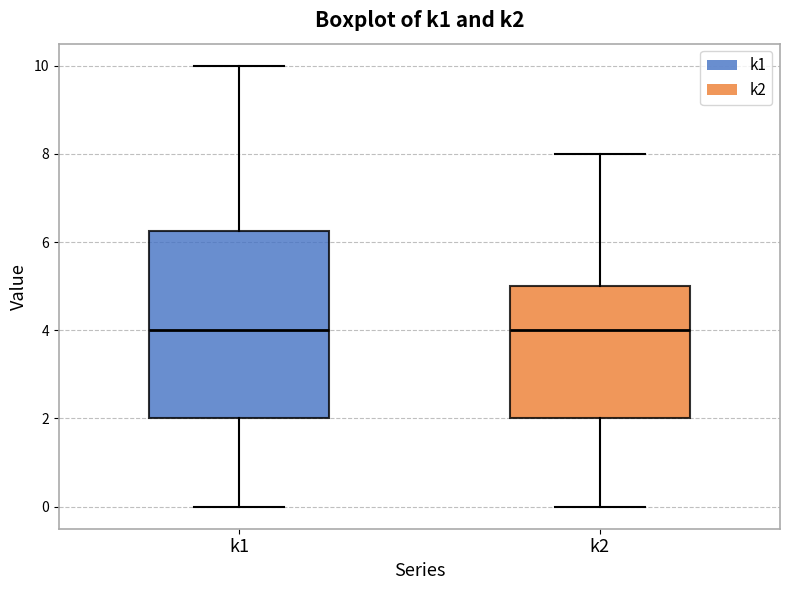

Reading left to right, read every box against the y-axis: the position of its median line, the range the box covers, and the ends of its whiskers. The values are not printed on the chart, so give them approximately, as read against the axis.

k1: median 4.0, box 2.0 to 6.2, whiskers 0.0 to 10.0
k2: median 4.0, box 2.0 to 5.0, whiskers 0.0 to 8.0